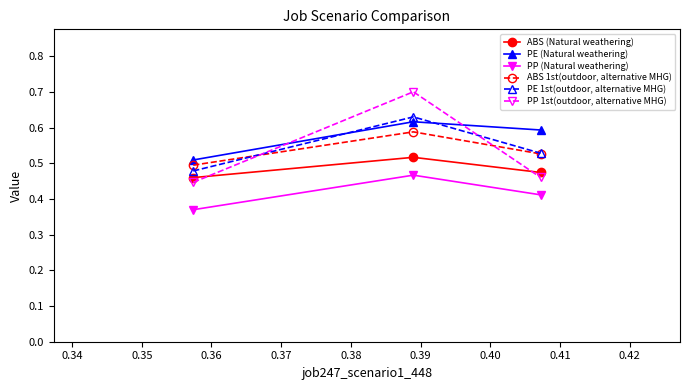

List the series in order of their peak value, highest first.

PP 1st(outdoor, alternative MHG), PE 1st(outdoor, alternative MHG), PE (Natural weathering), ABS 1st(outdoor, alternative MHG), ABS (Natural weathering), PP (Natural weathering)